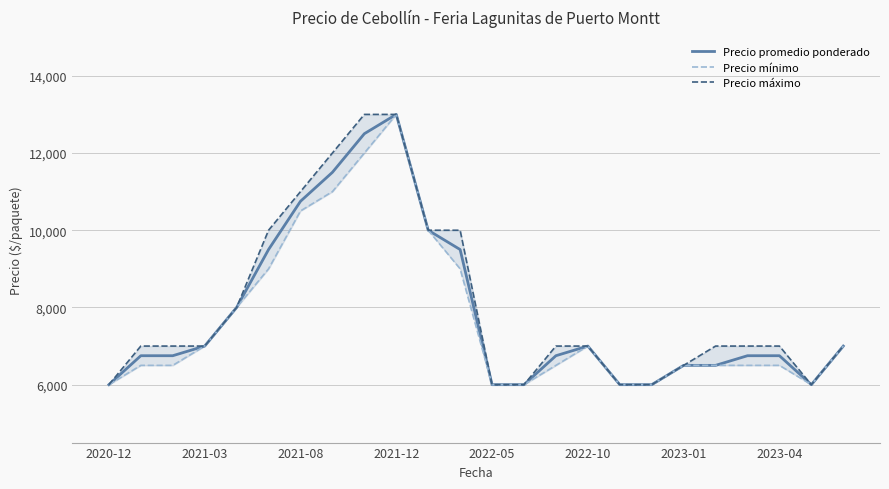

How many series are shown in this chart?

3